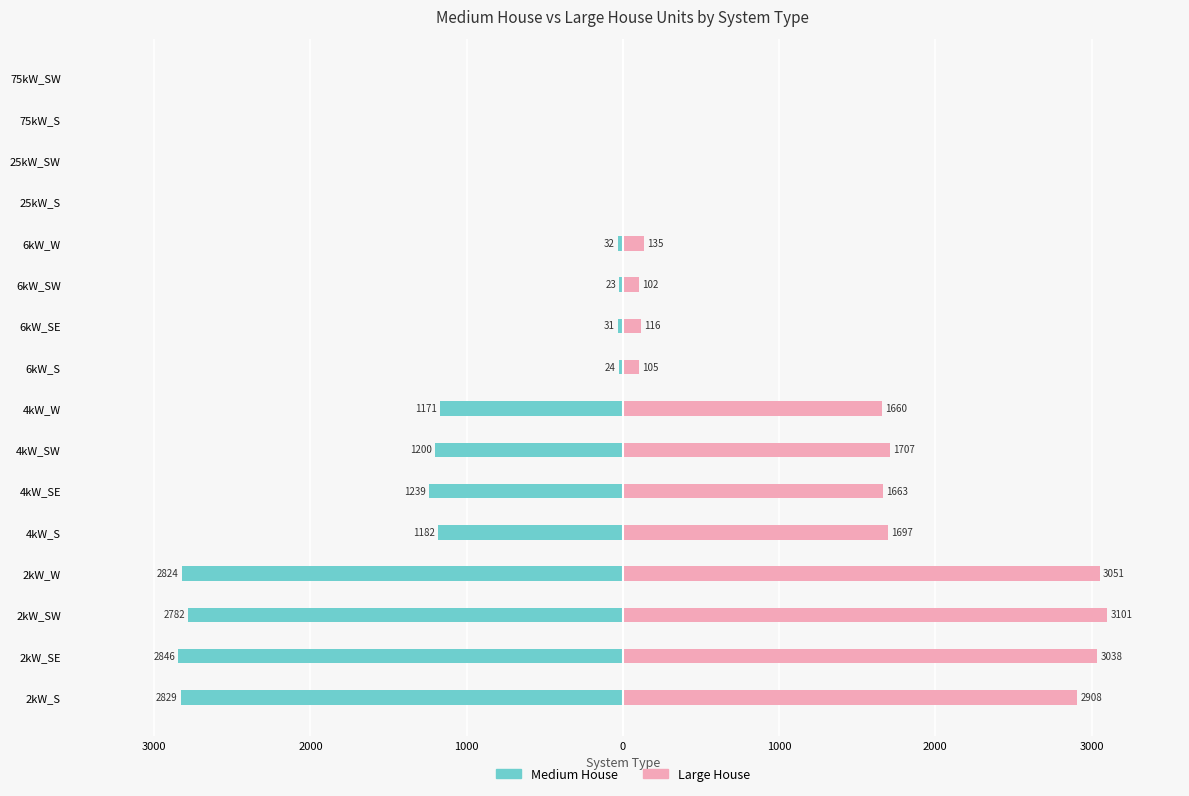

Count the number of categories in the chart.

16